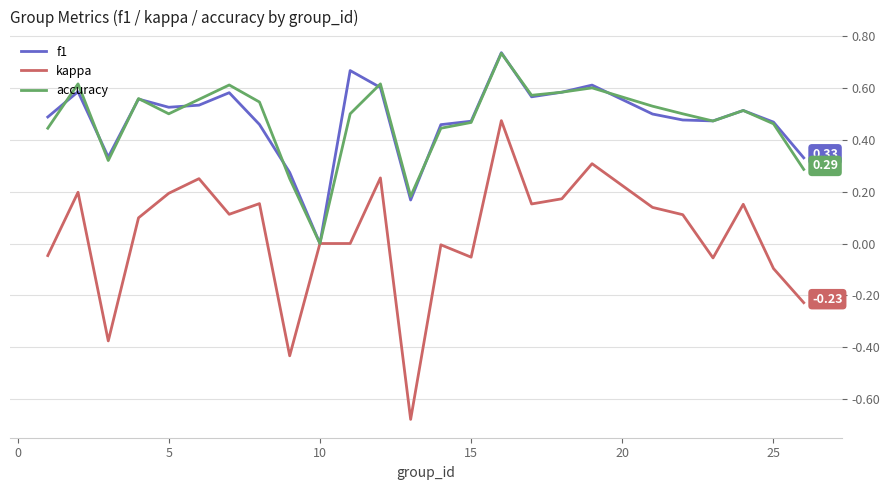

Which series has the widest spread of values?

kappa